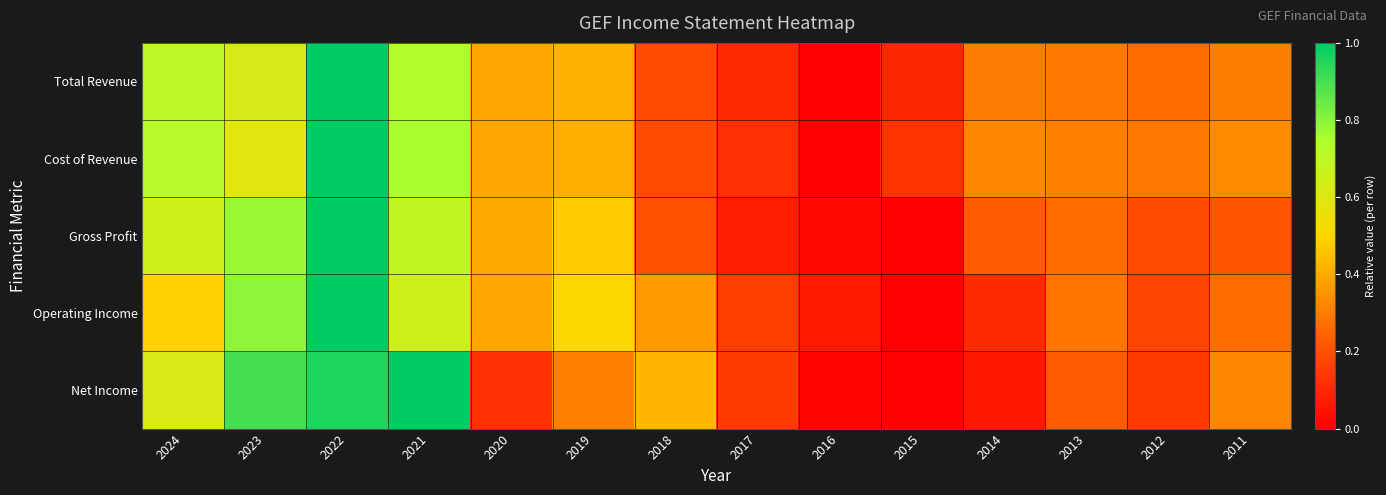

How many distinct data groups are displayed?

5